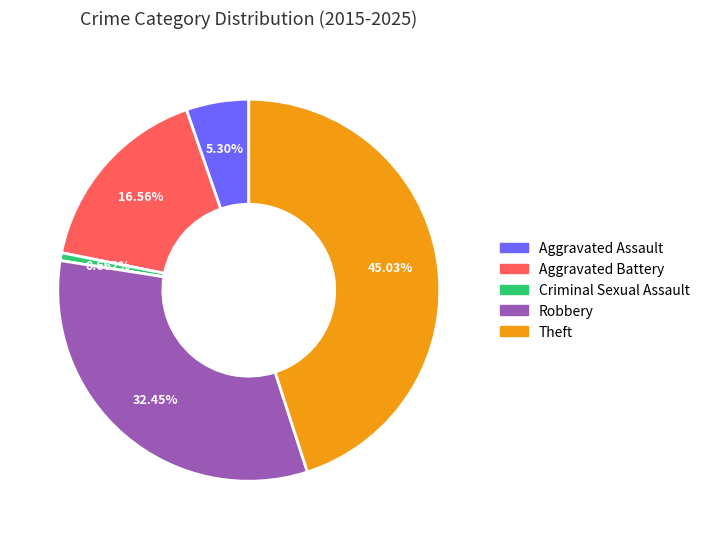

Count the number of slices in the pie.

5